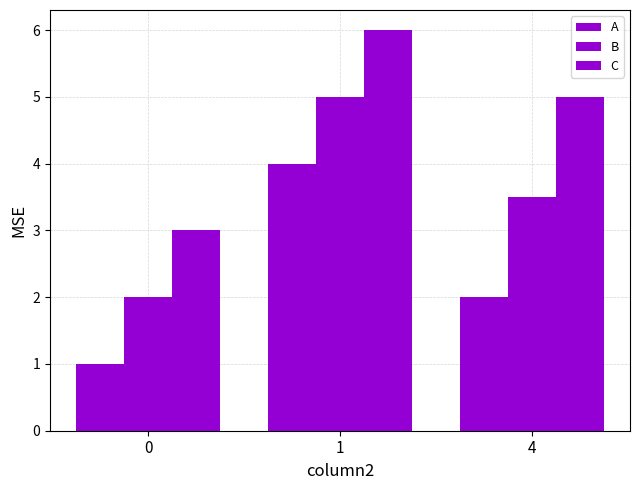

Count the A values in the range 1 to 4.

3